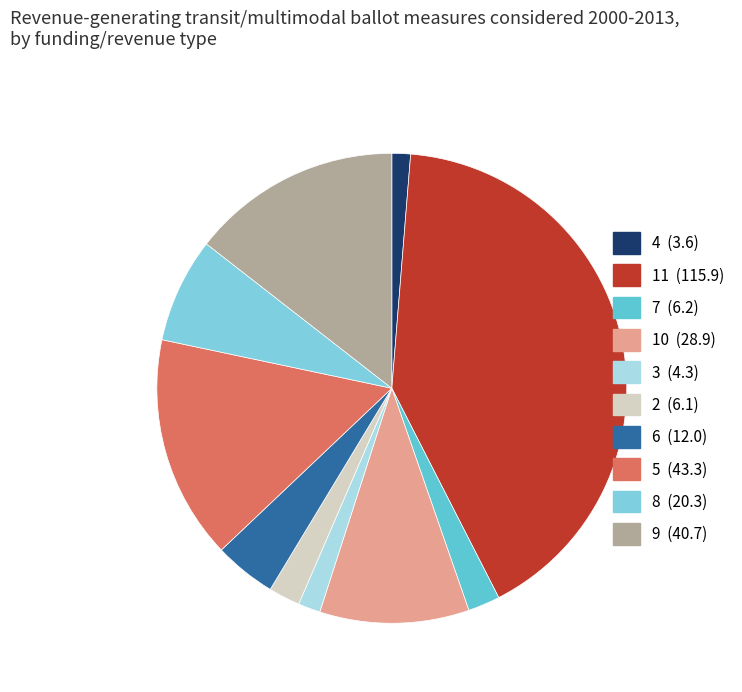

To the nearest percent, what percentage of the pie is 5?

15%